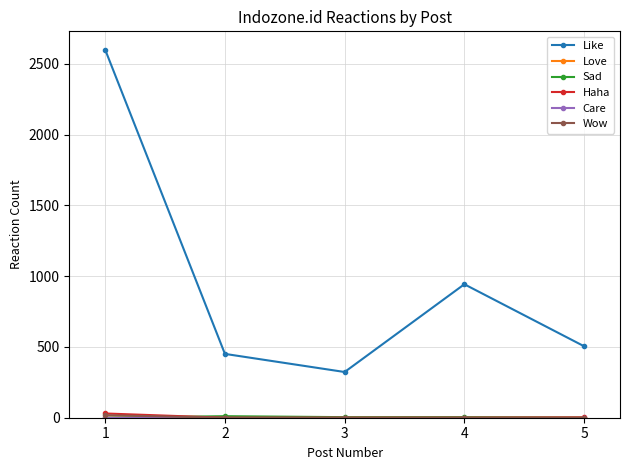

True or false: Like has more than 1 interior local peaks.

False